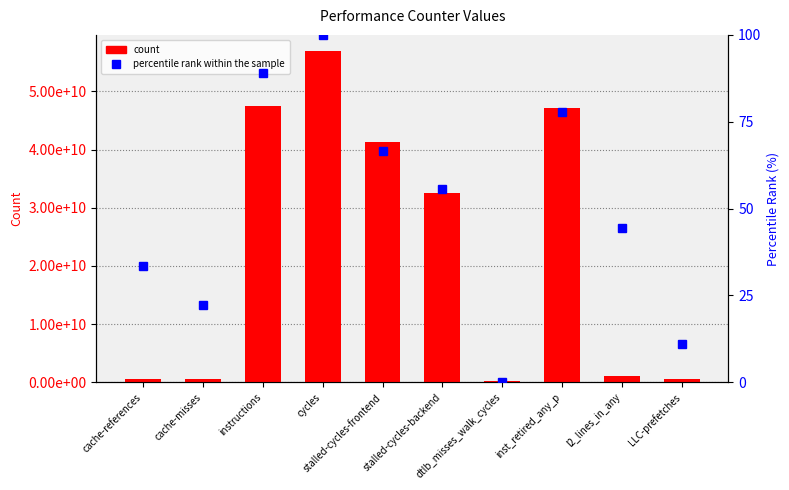

What is the difference between the second highest and second lowest values in the count series?

46938420968.0